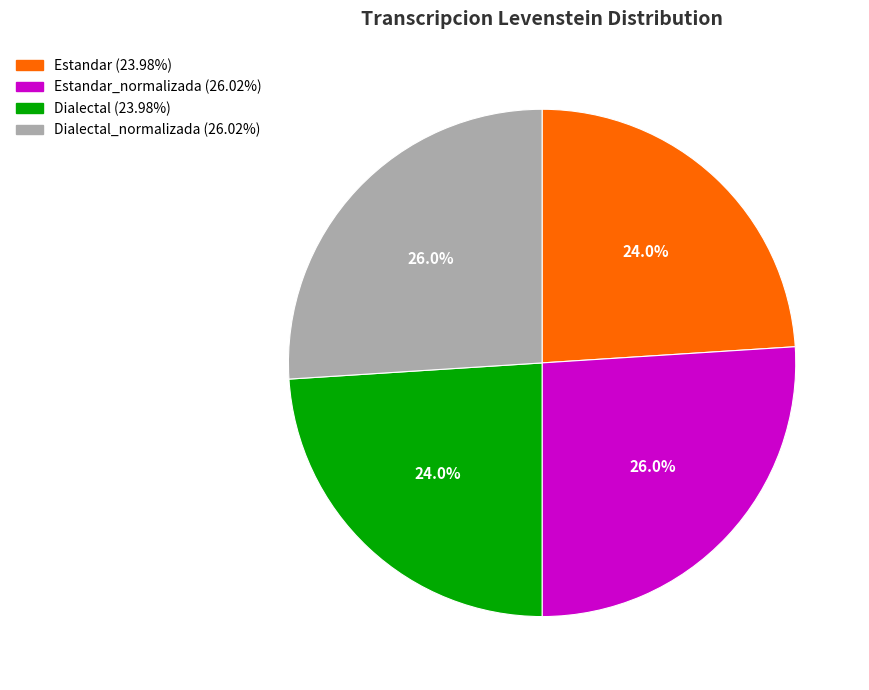

Is there any slice that represents more than half of the pie?

No